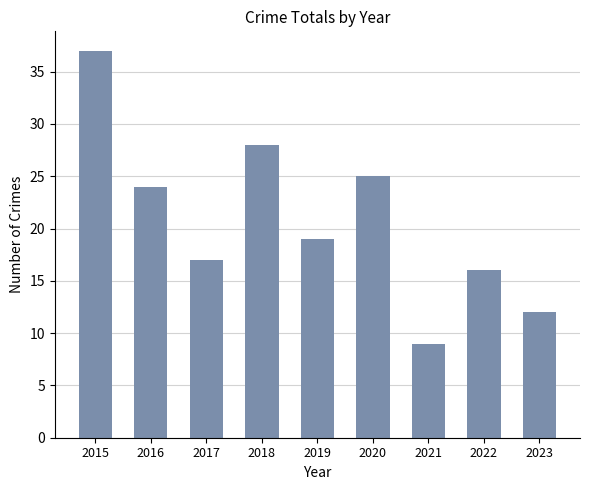

What is the sum of all values?

187